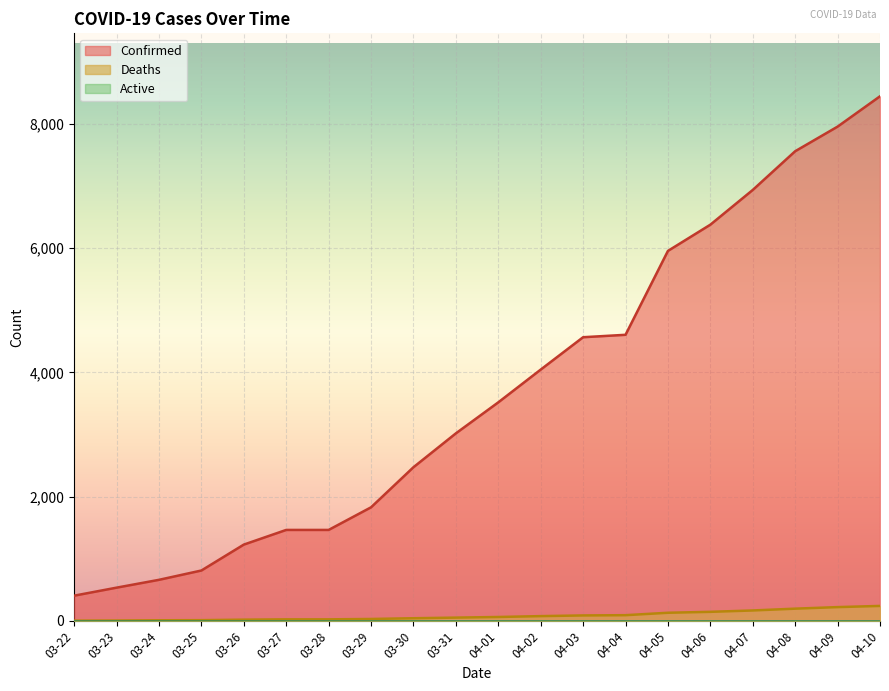

List the labels in order of Deaths value, largest first.

04-10, 04-09, 04-08, 04-07, 04-06, 04-05, 04-04, 04-03, 04-02, 04-01, 03-31, 03-30, 03-29, 03-27, 03-28, 03-26, 03-25, 03-24, 03-23, 03-22